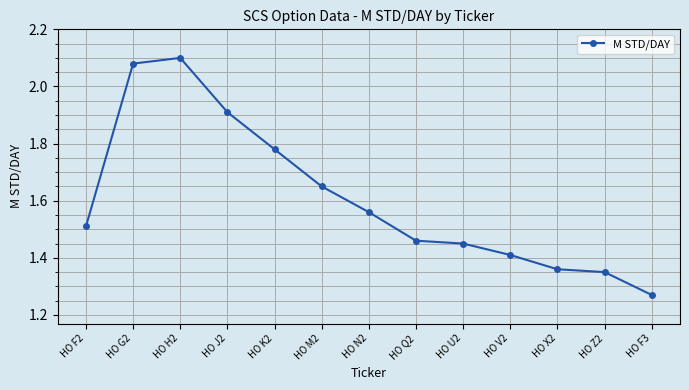

True or false: the data shows 1.0 at HO V2.

False